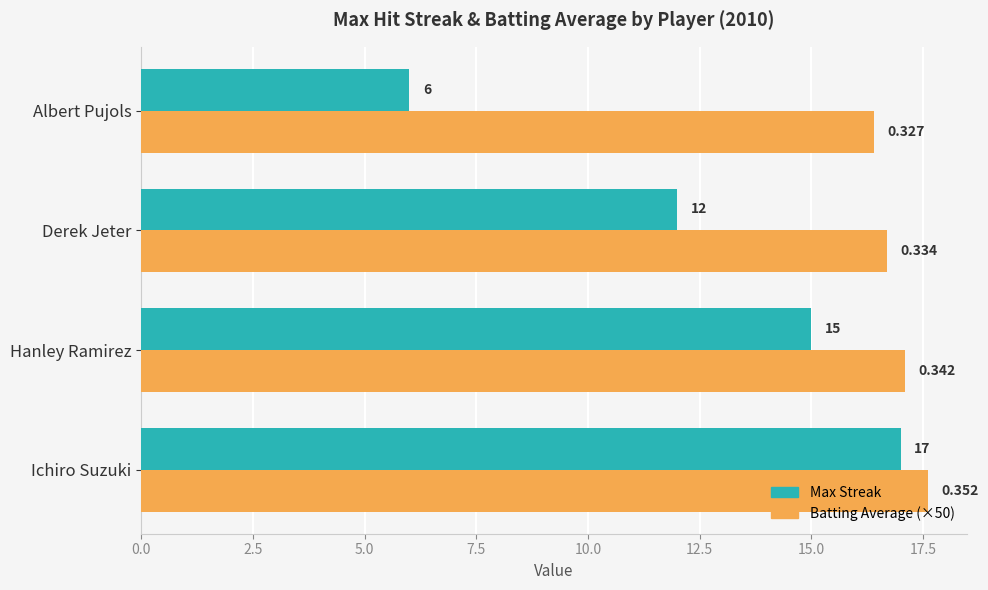

Which series changed the most between Derek Jeter and Albert Pujols?

Max Streak